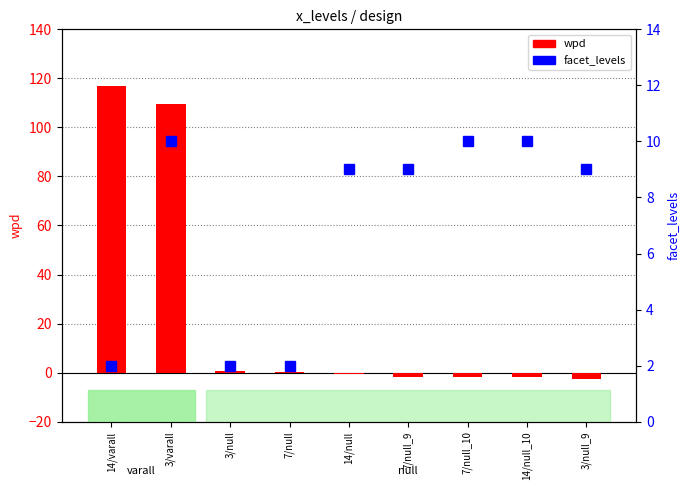

What is the minimum value shown in the chart?

-2.5